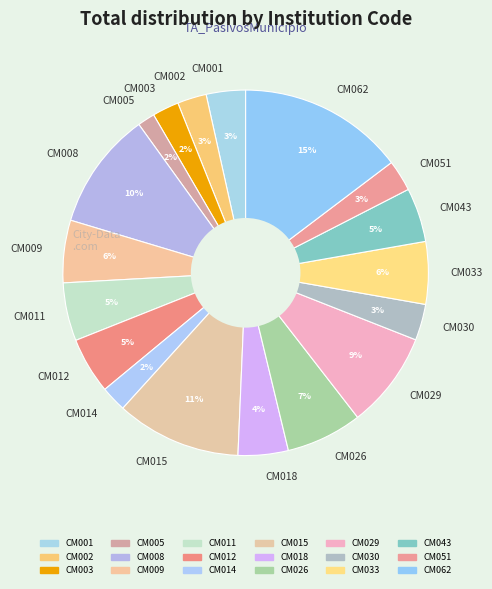

Combined, do CM030 and CM026 account for over 50%?

No